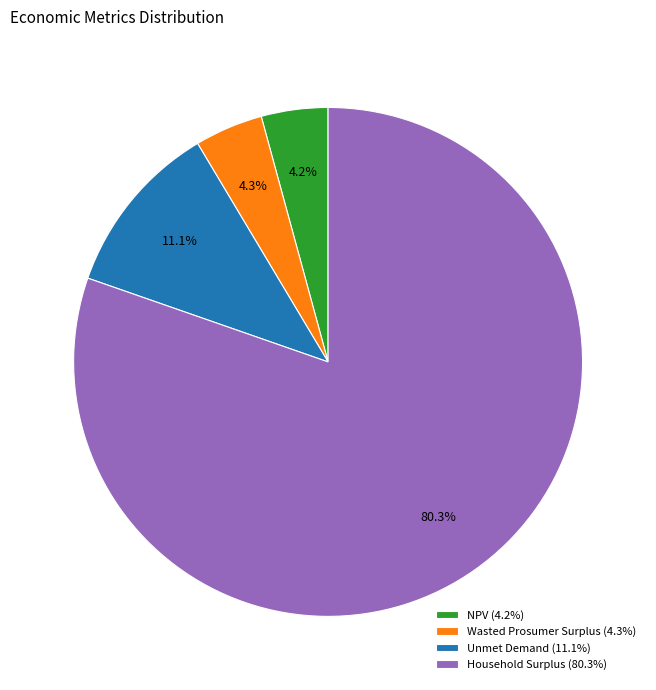

Do Wasted Prosumer Surplus (4.3%) and NPV (4.2%) together represent more than half of the pie?

No